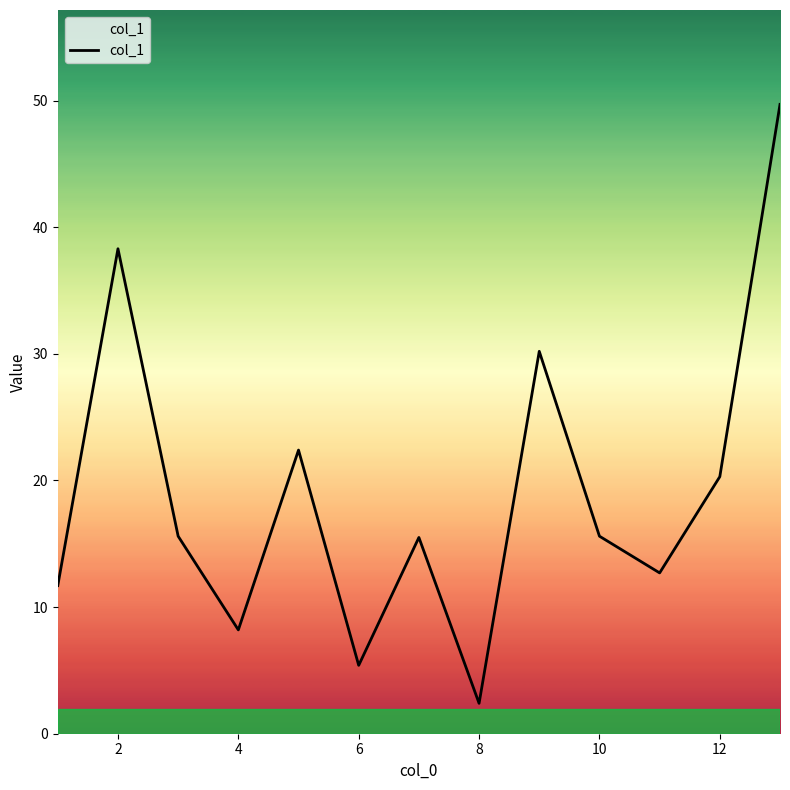

What is the maximum value shown in the chart?

49.7